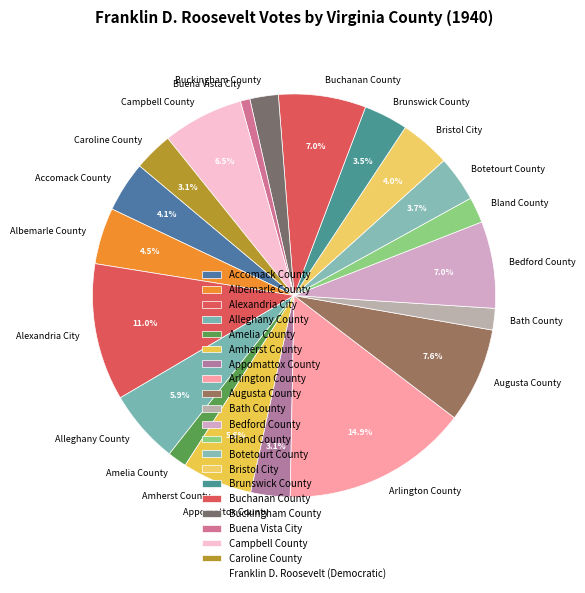

Which has a higher value, Appomattox County or Buckingham County?

Appomattox County